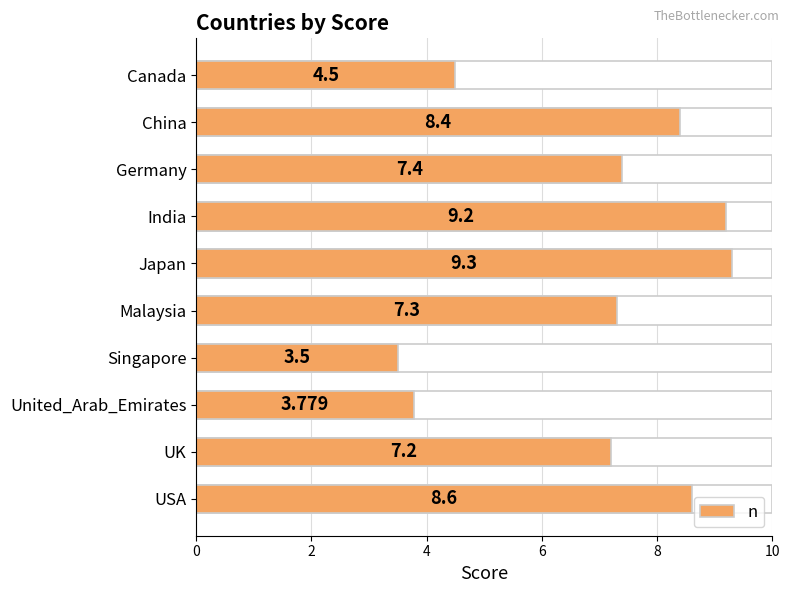

How many bars are there in total?

10